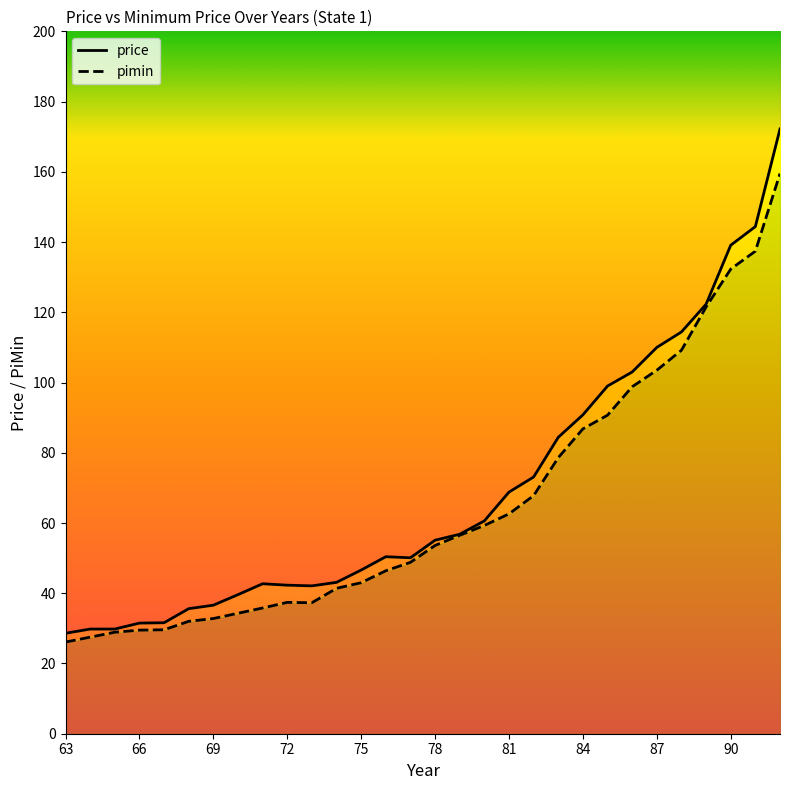

List the series in order of their peak value, highest first.

price, pimin